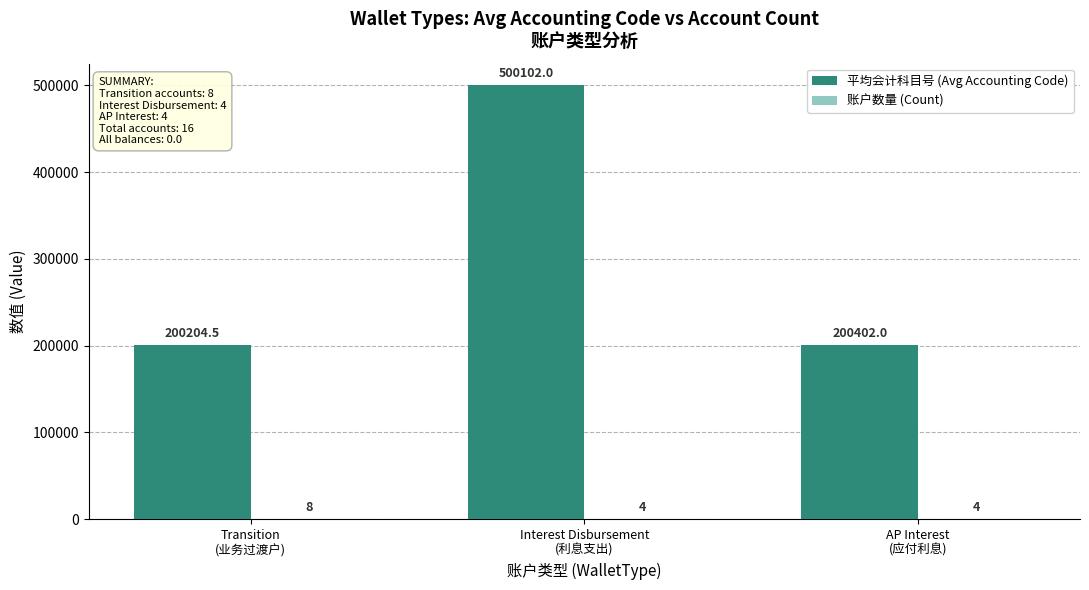

How many groups of bars are there?

3